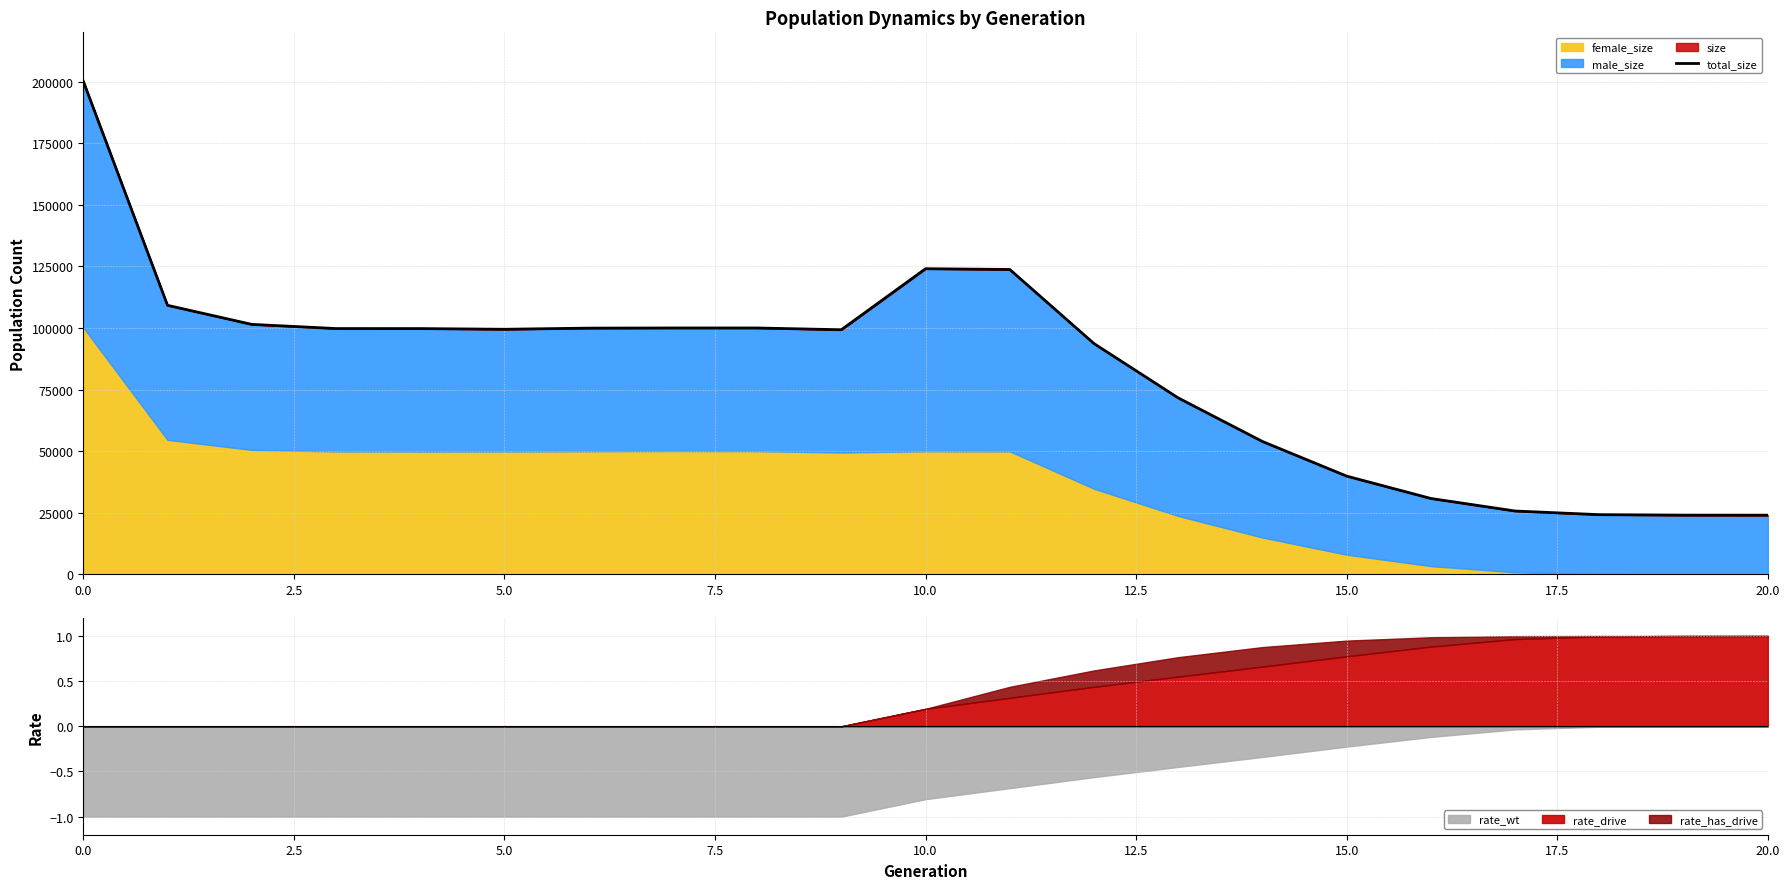

How many categories are shown in the chart?

21